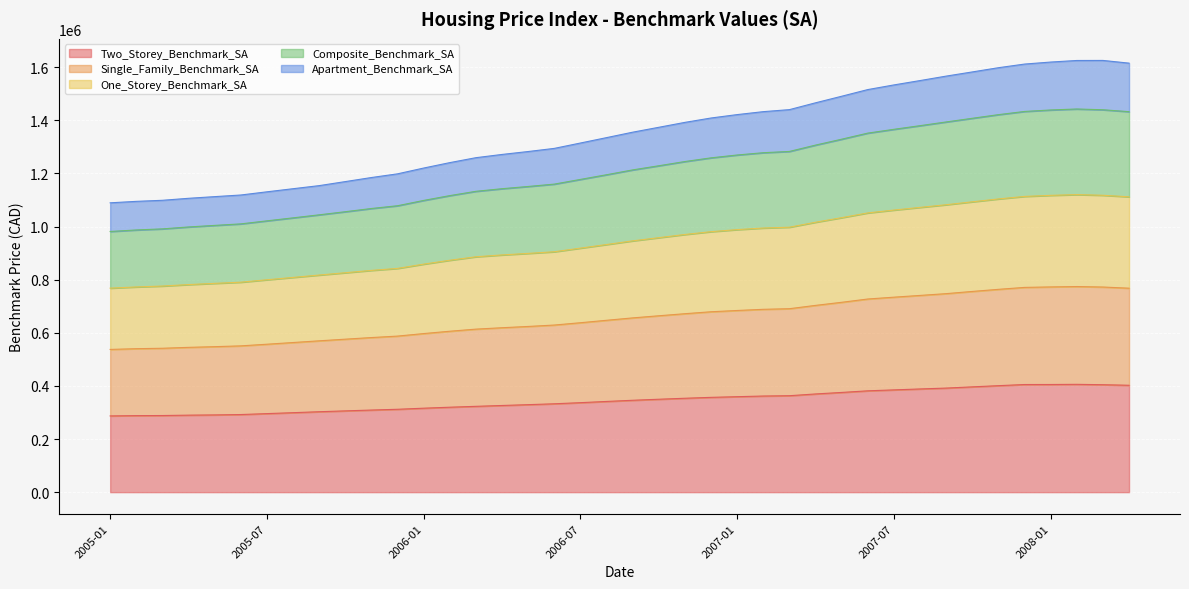

What is the highest value of the Two_Storey_Benchmark_SA series?

405900